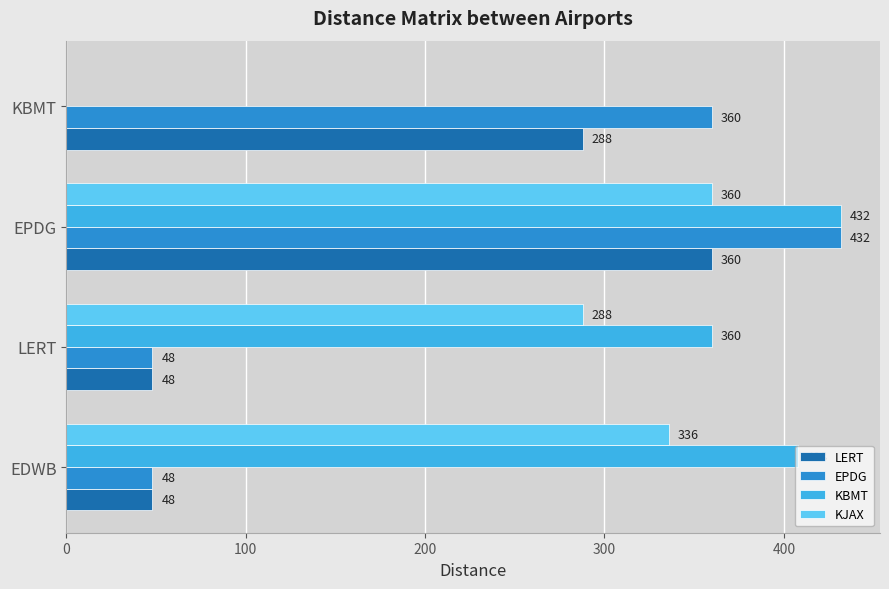

Is the value of EPDG at KBMT greater than the value of LERT at KBMT?

Yes